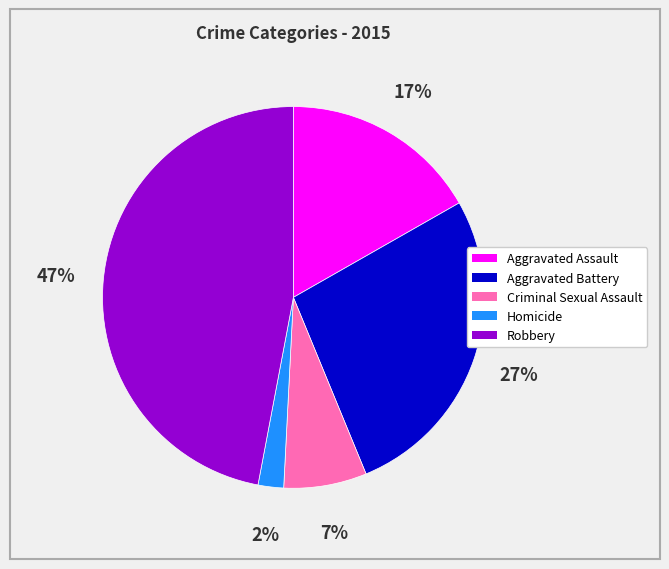

To the nearest percent, what percentage of the pie is Homicide?

2%